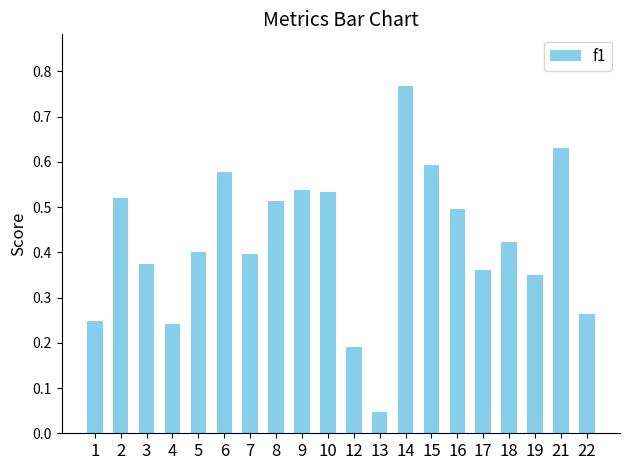

True or false: the data shows 0.1 at 17.

False